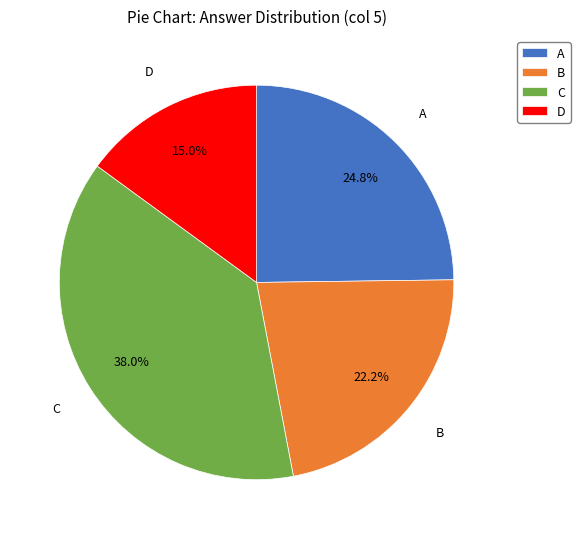

Is it true that A is 1% of the pie?

False